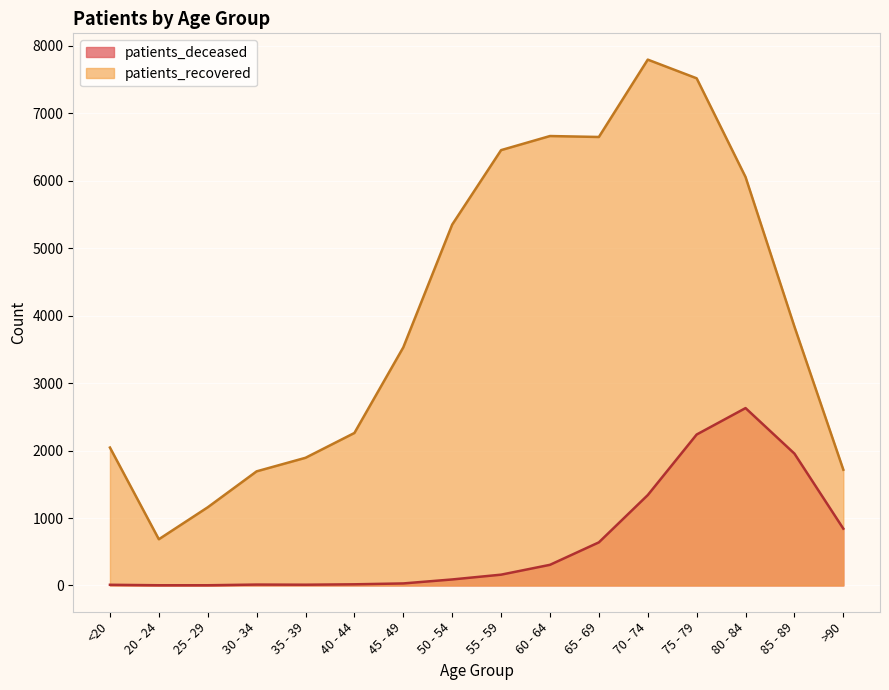

What is the average value of the patients_deceased series?

643